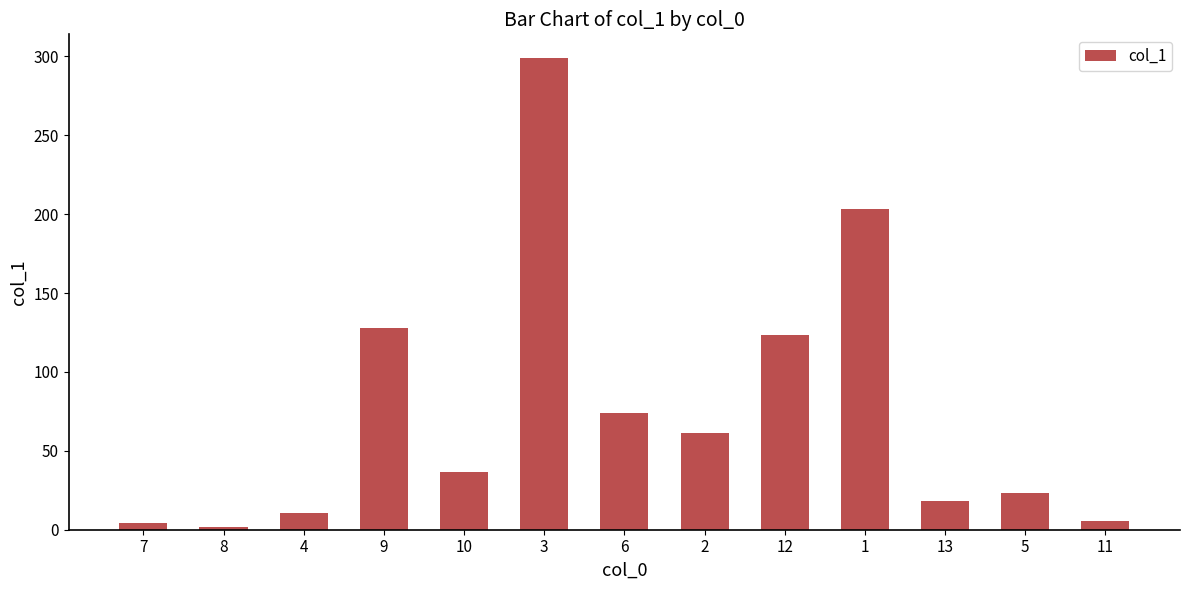

The value at 2 is 61.1. True or false?

True